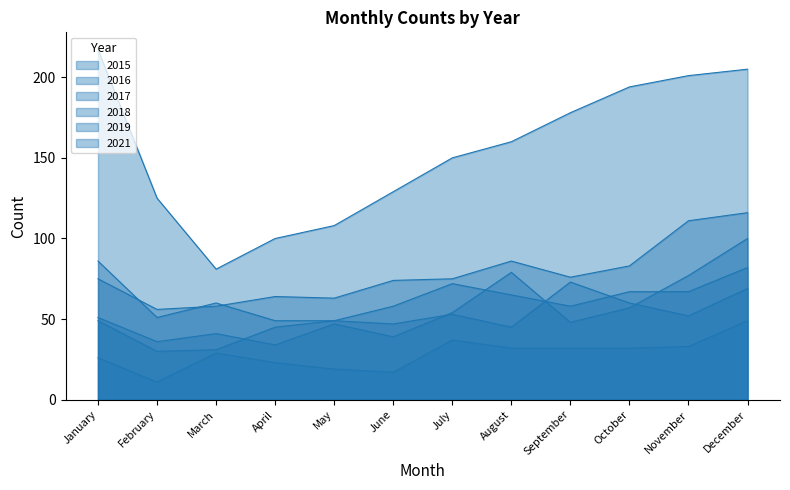

True or false: 2019 and 2017 intersect in this chart.

False